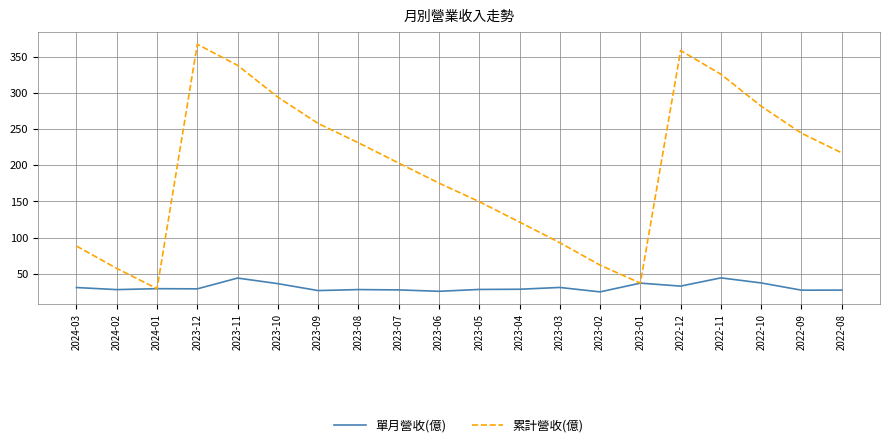

Does the chart have visible grid lines?

Yes